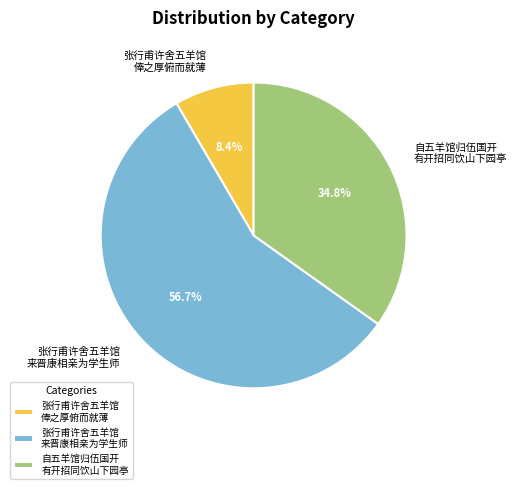

Count the number of slices in the pie.

3